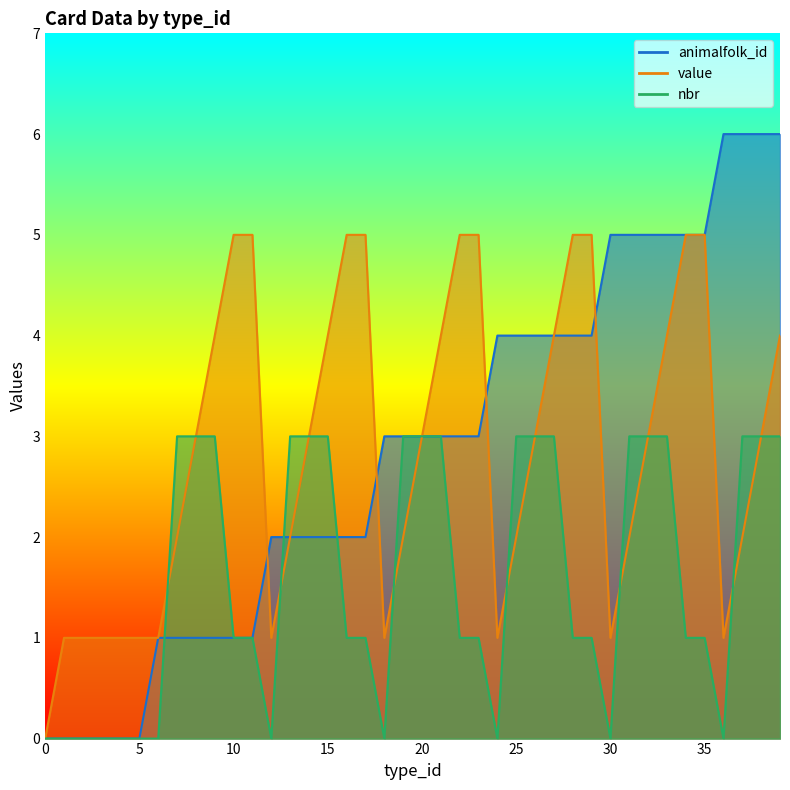

What is the greatest value displayed?

6